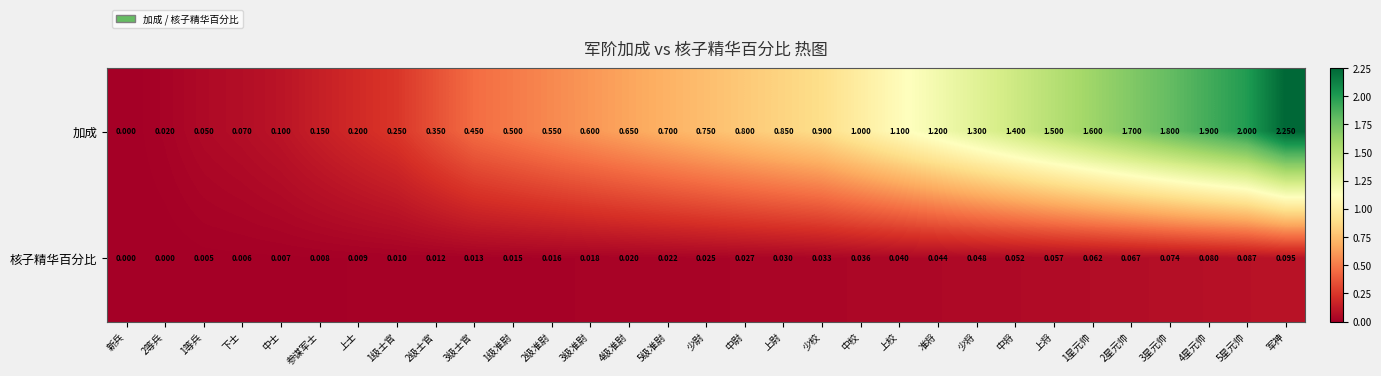

At which category is the sum across all series the highest?

军神